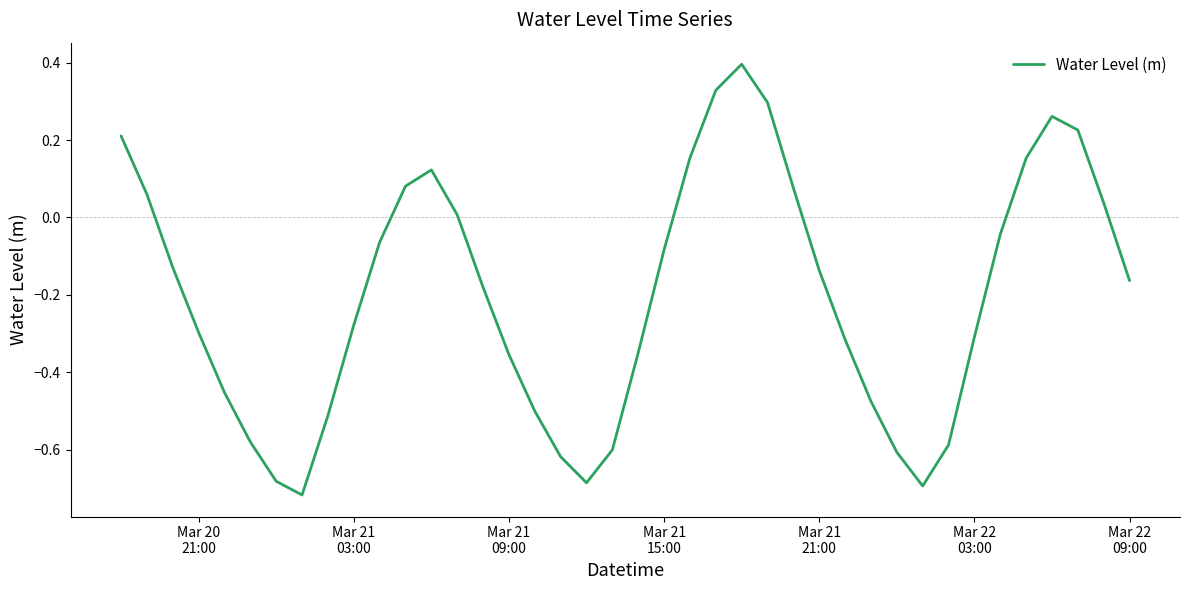

What is the difference between the maximum and second lowest values?

1.1